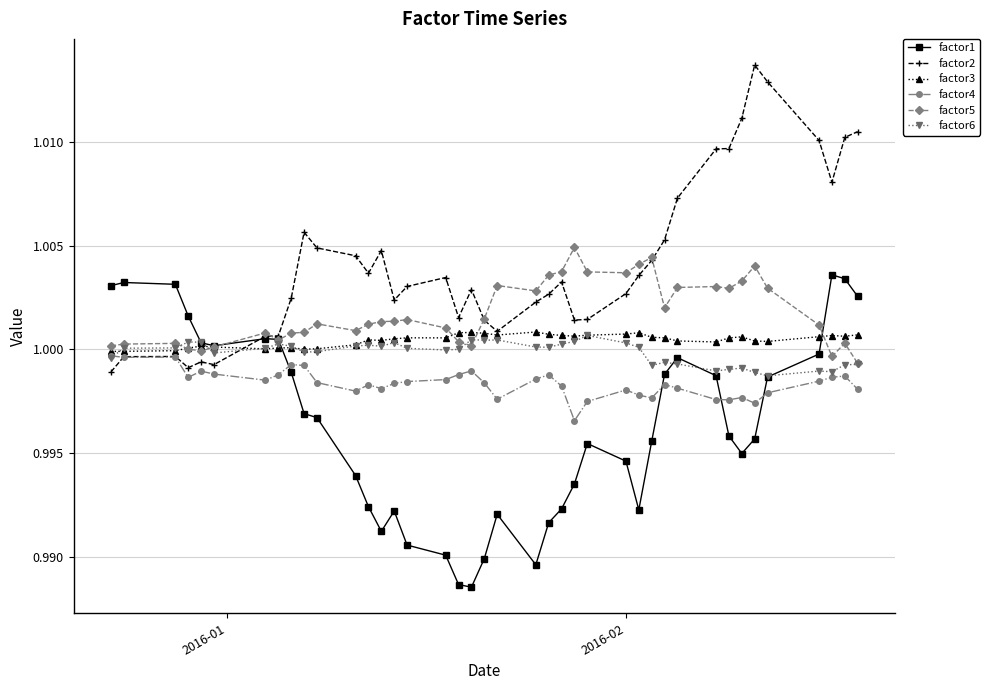

At how many categories does at least one series exceed 0?

40